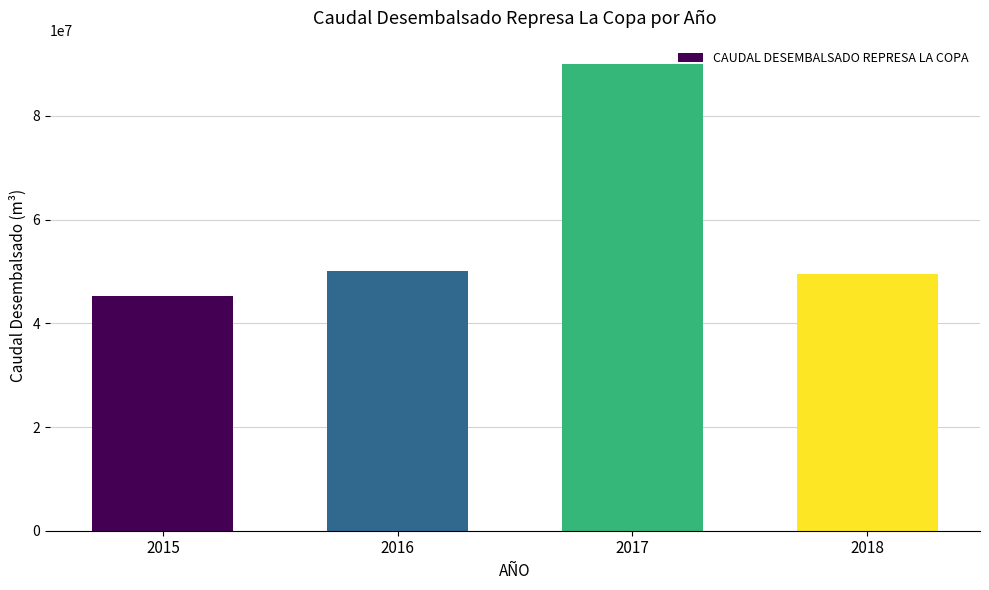

Read the value at 2018.

49476614